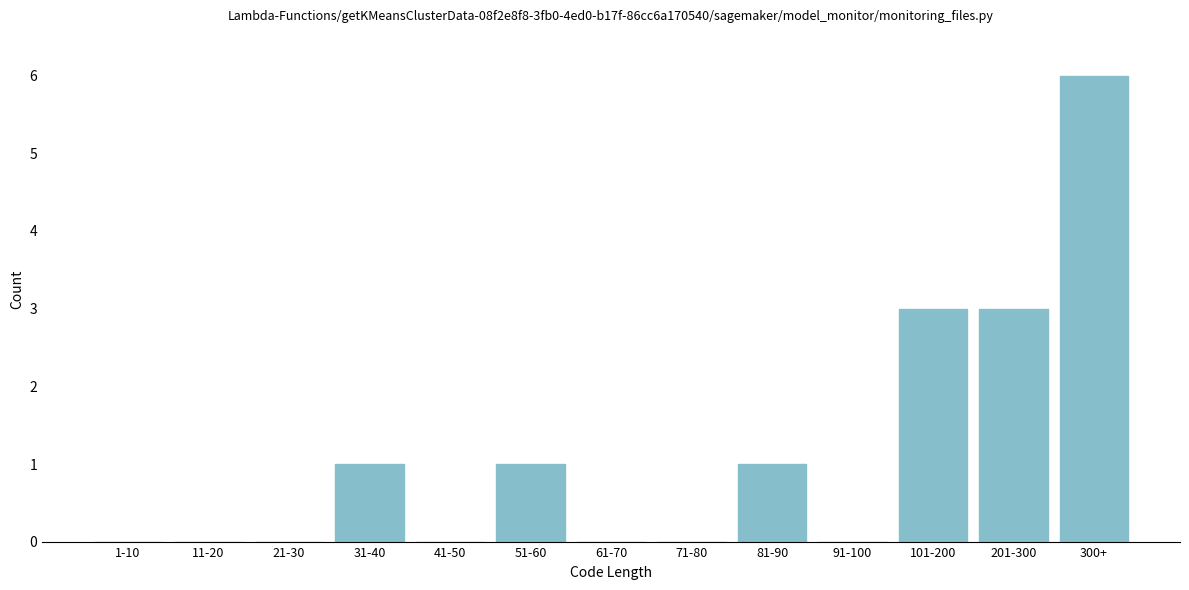

Reading left to right, list all the values displayed in this chart.

1-10=0	11-20=0	21-30=0	31-40=1	41-50=0	51-60=1	61-70=0	71-80=0	81-90=1	91-100=0	101-200=3	201-300=3	300+=6